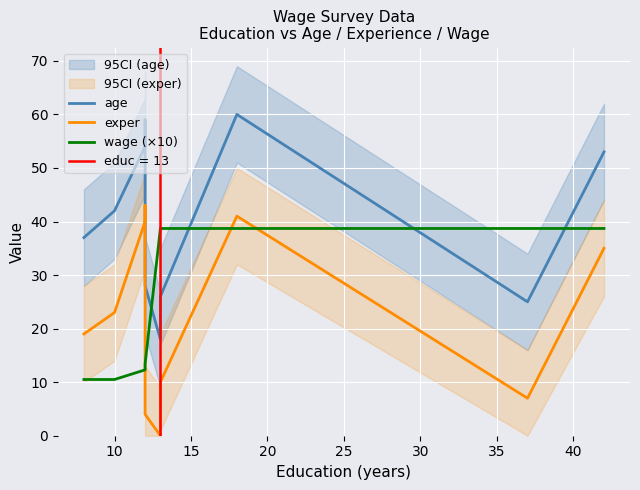

How many values in exper are above zero?

9